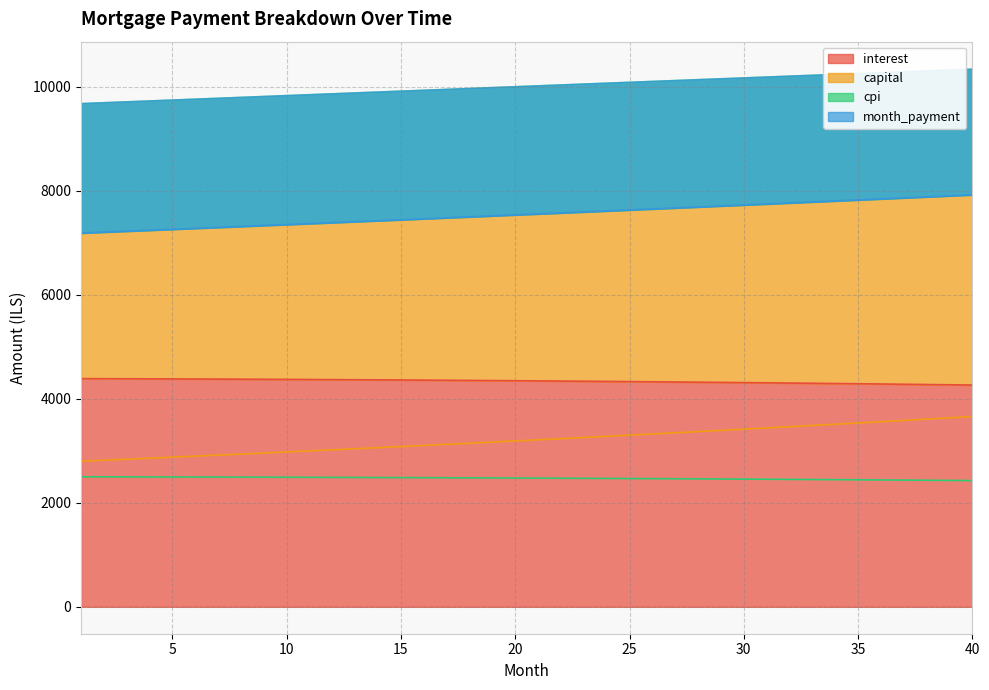

The cpi series shows 2489.0 at 11. True or false?

True